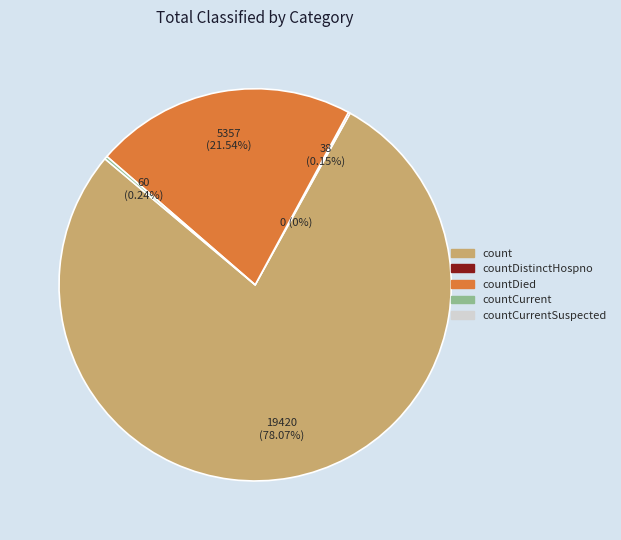

Is there any slice that represents more than half of the pie?

Yes